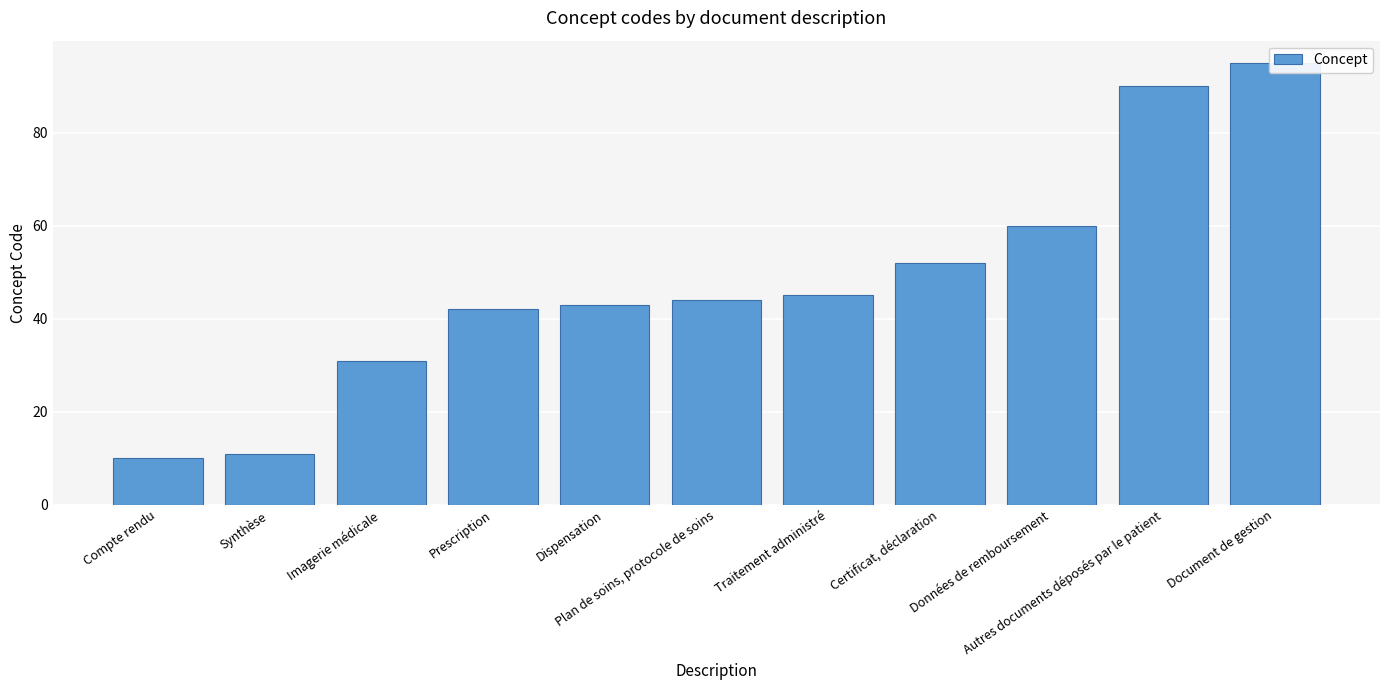

List the labels in order of value, smallest first.

Compte rendu, Synthèse, Imagerie médicale, Prescription, Dispensation, Plan de soins, protocole de soins, Traitement administré, Certificat, déclaration, Données de remboursement, Autres documents déposés par le patient, Document de gestion